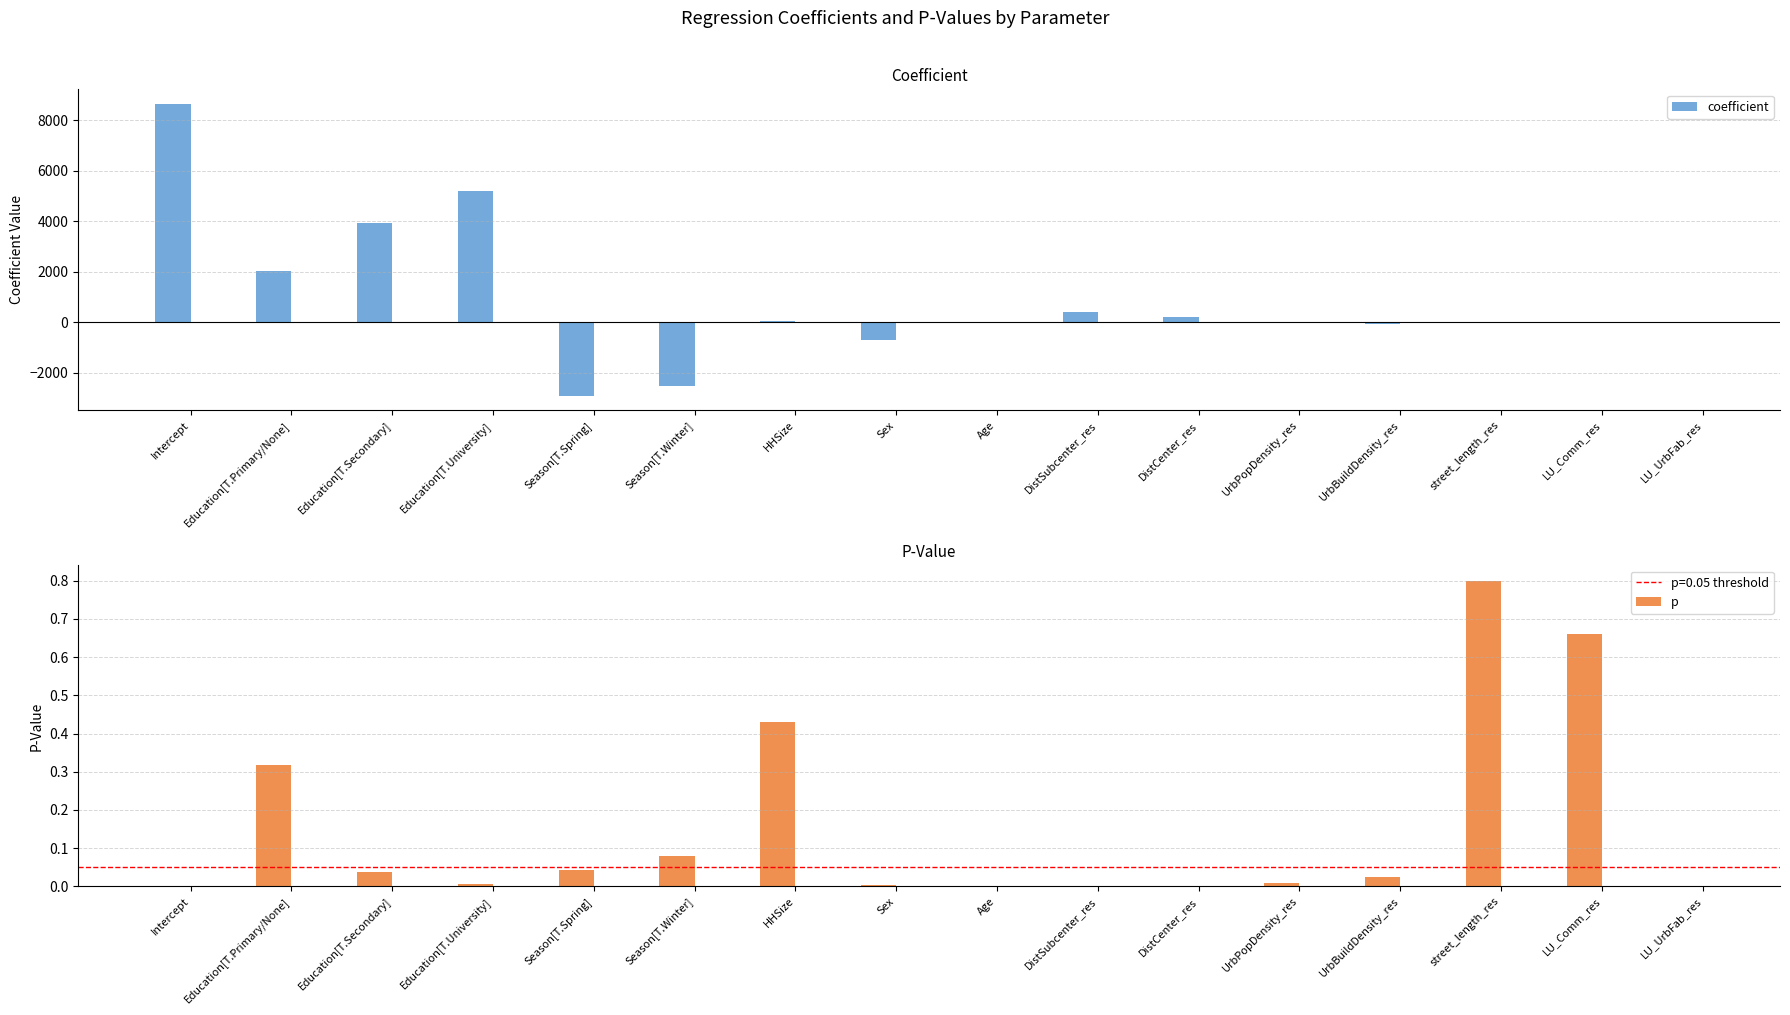

Between Age and DistSubcenter_res, which is larger?

DistSubcenter_res